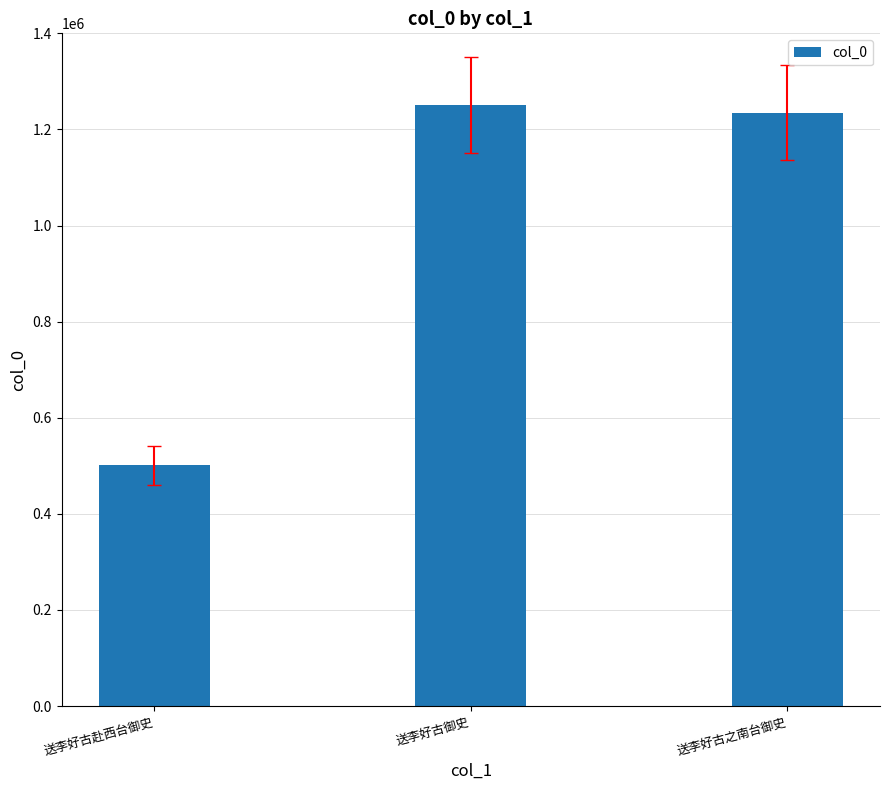

Which has a higher value, 送李好古赴西台御史 or 送李好古之南台御史?

送李好古之南台御史